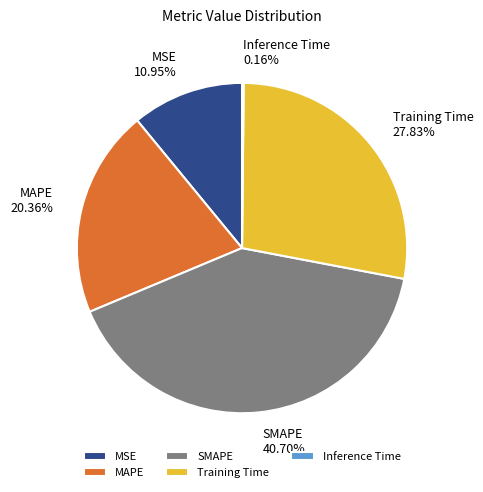

Approximately how many times larger is the value at SMAPE compared to MAPE?

2.0